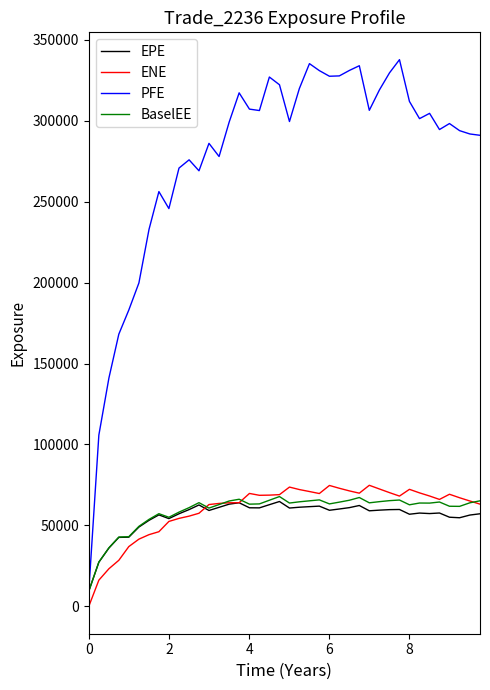

True or false: PFE and ENE cross at least once.

False